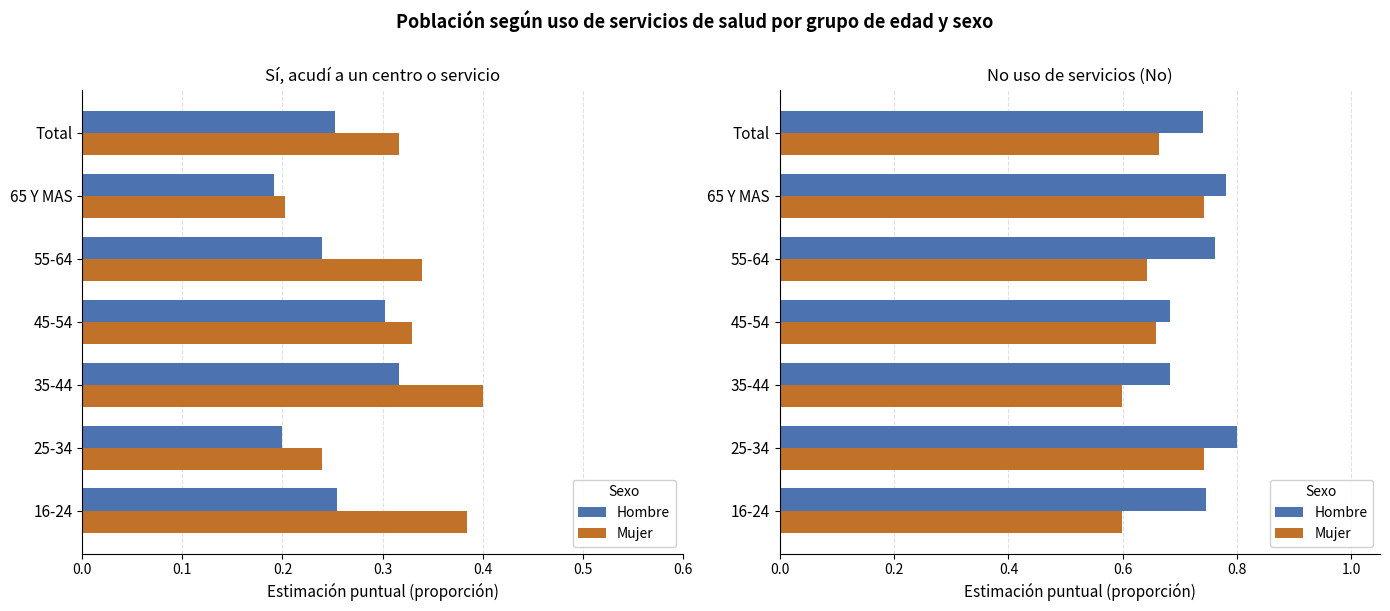

The value of Mujer at 55-64 is 0.6. True or false?

True